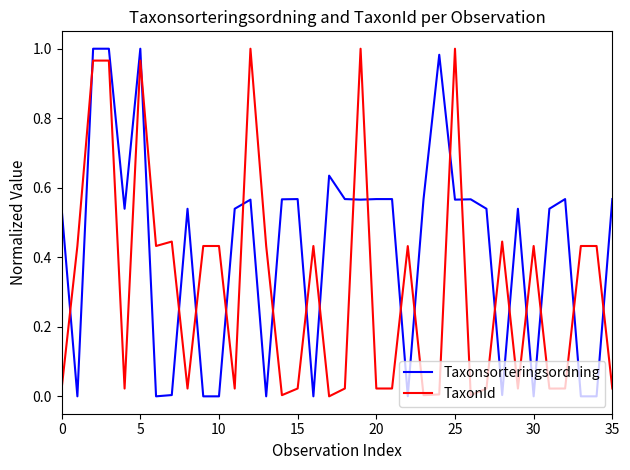

List the series in order of their overall mean, highest first.

Taxonsorteringsordning, TaxonId